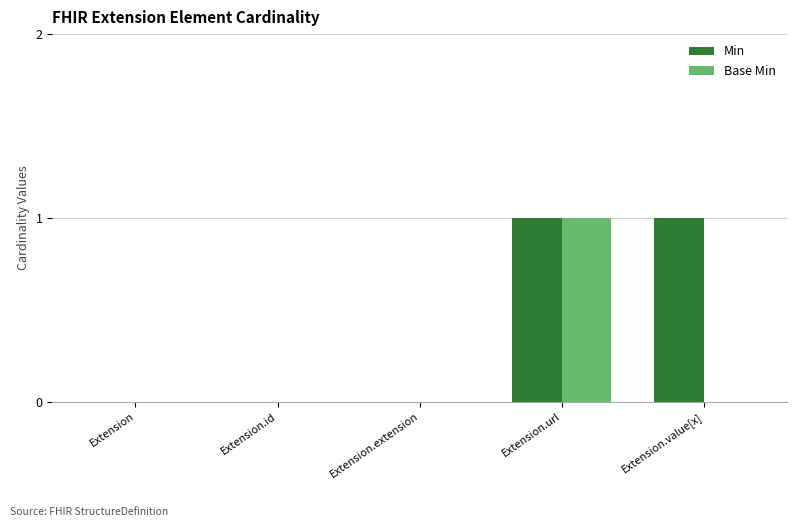

How many Min values are between 0 and 1?

5